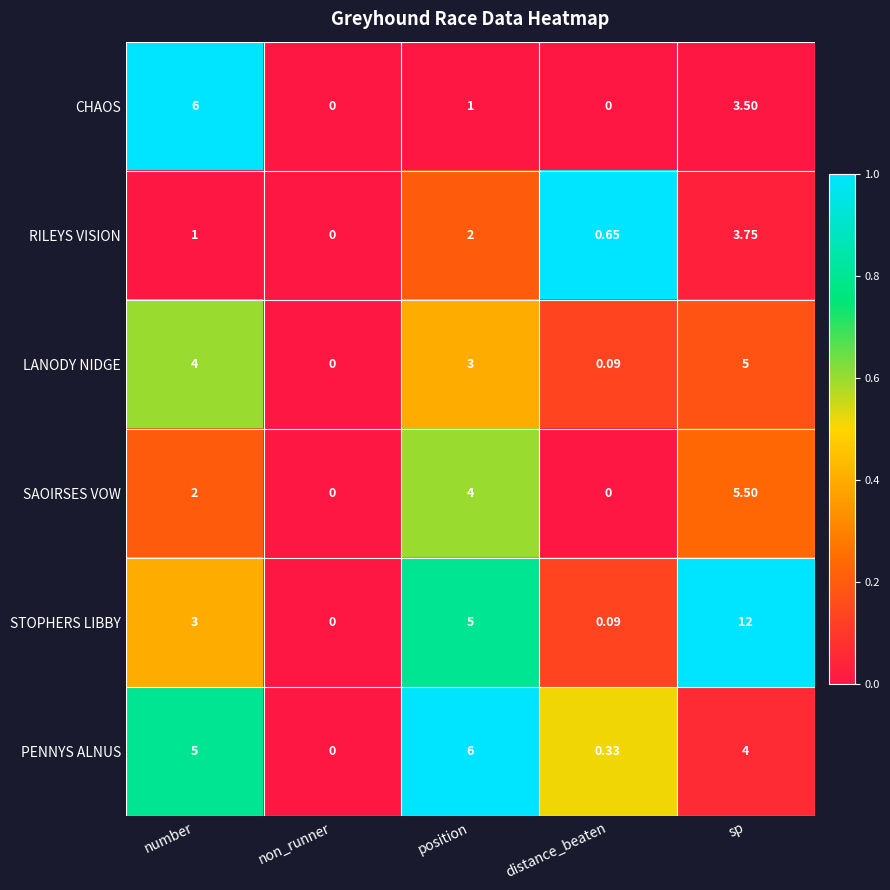

Is the value of SAOIRSES VOW at number greater than the value of STOPHERS LIBBY at position?

No